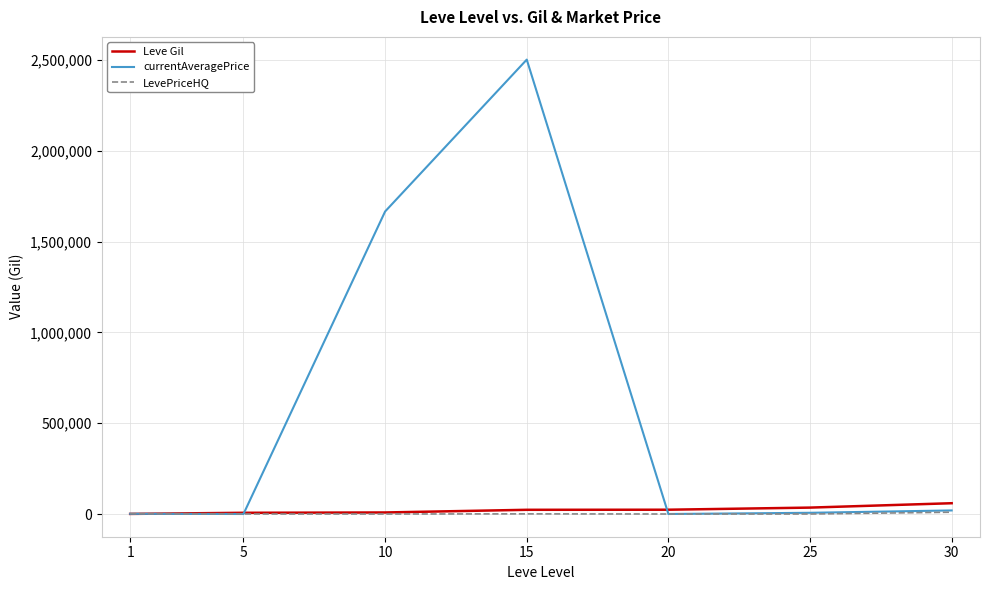

Which series has the largest total across all categories?

currentAveragePrice